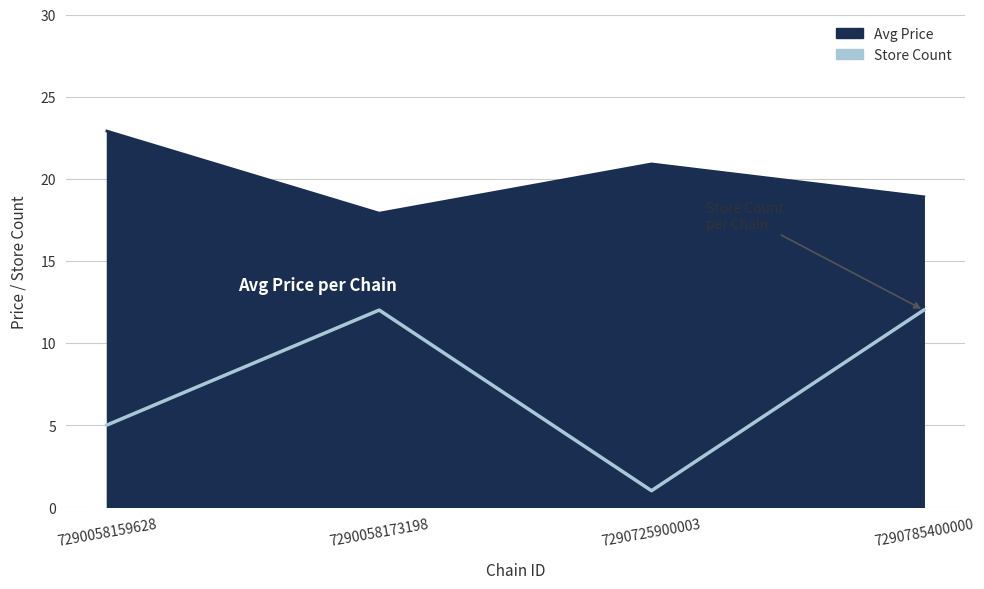

Where is avg_price nearest to the value 20?

7290725900003